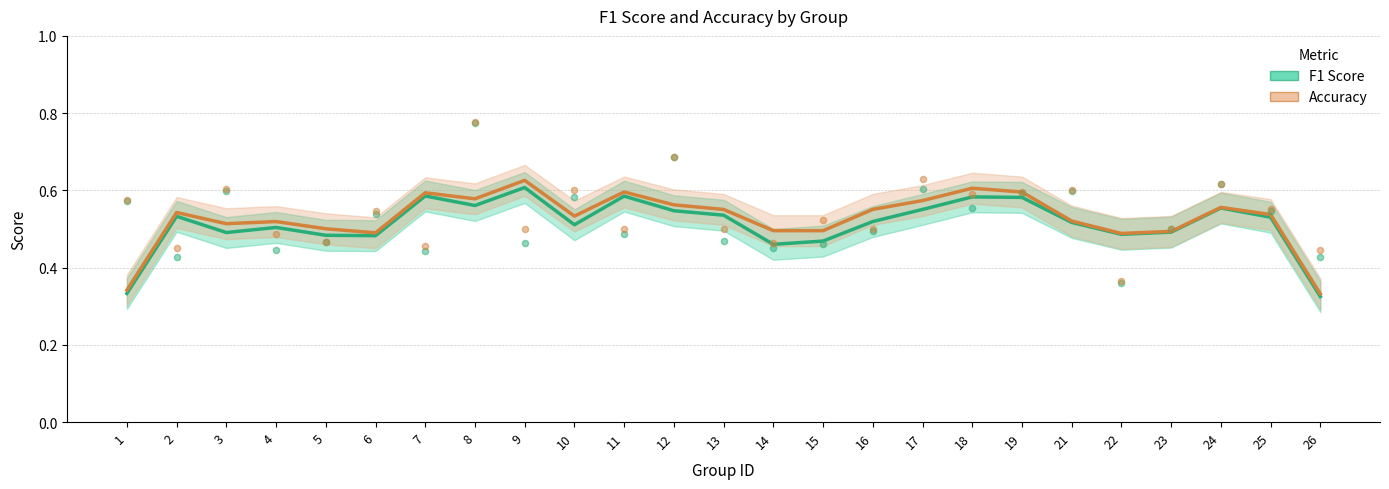

Is the value of accuracy at 10 greater than the value of f1 at 9?

Yes